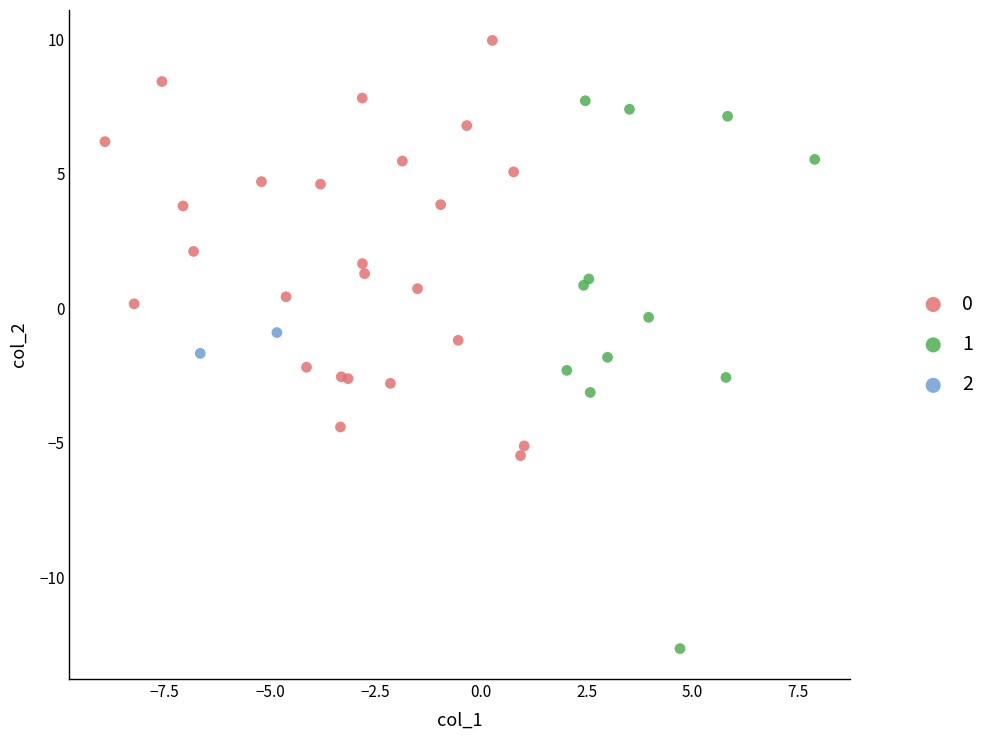

Which series contains the highest Y value?

0